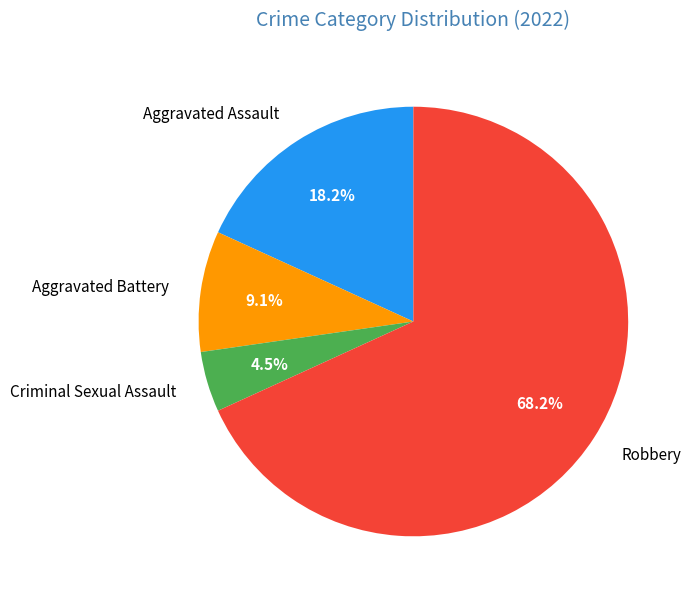

Which has a higher value, Criminal Sexual Assault or Robbery?

Robbery